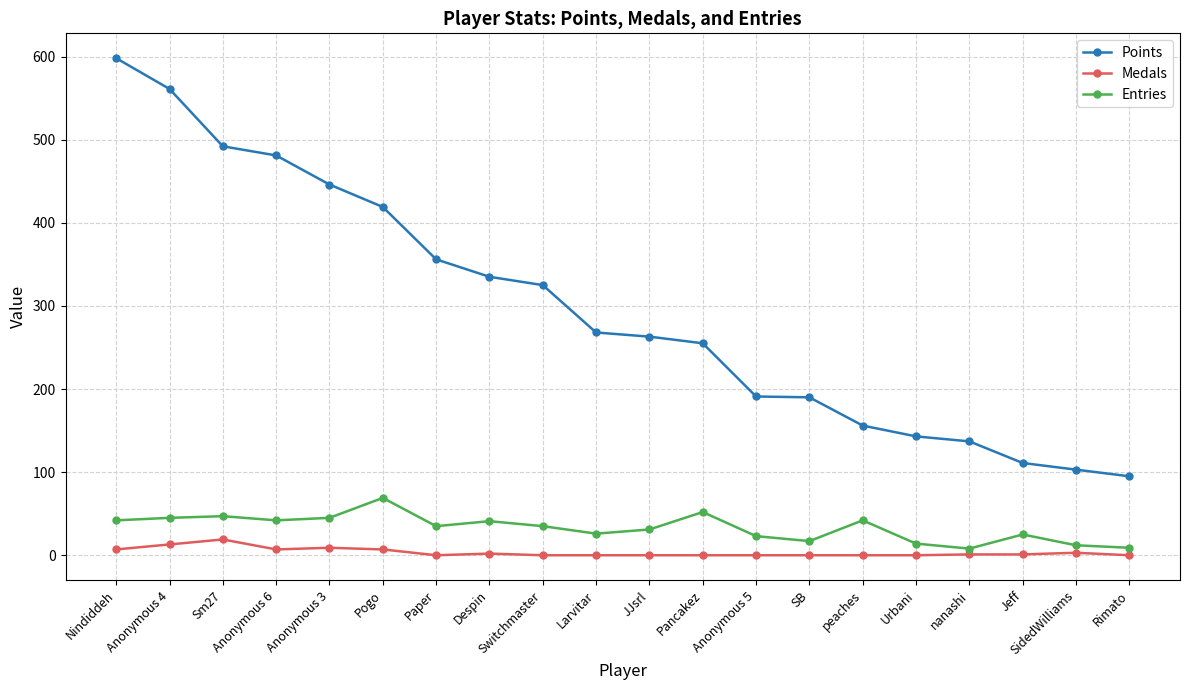

True or false: Entries and Points cross at least once.

False